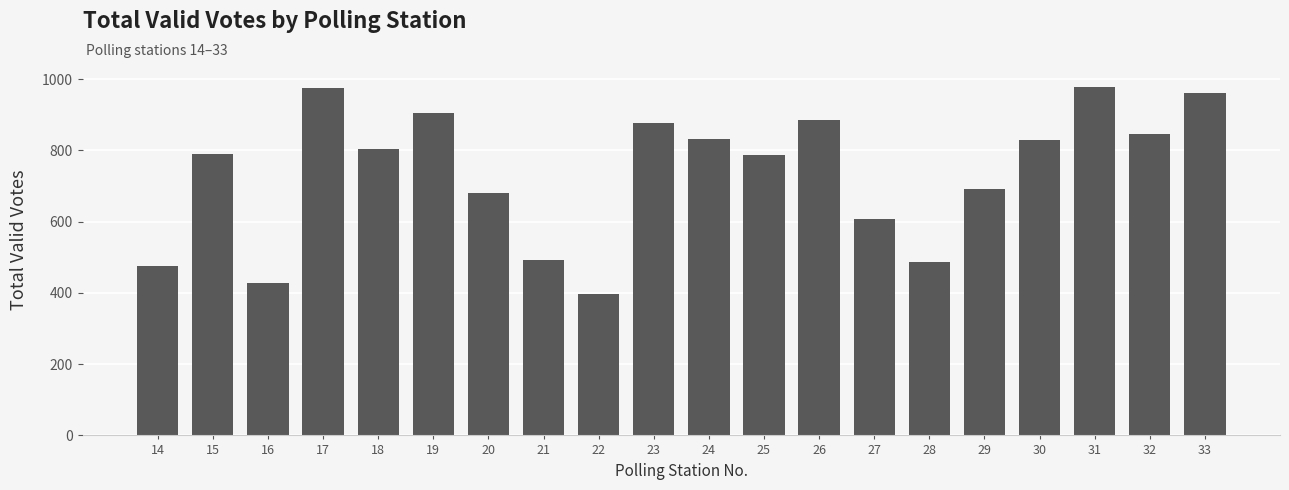

At which label is the value closest to 688?

29